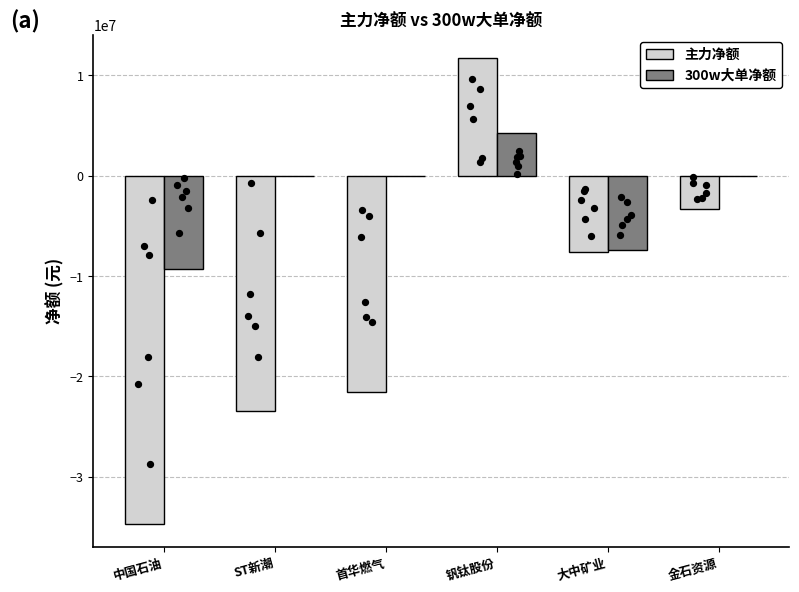

What are all the series names shown in the legend?

主力净额, 300w大单净额